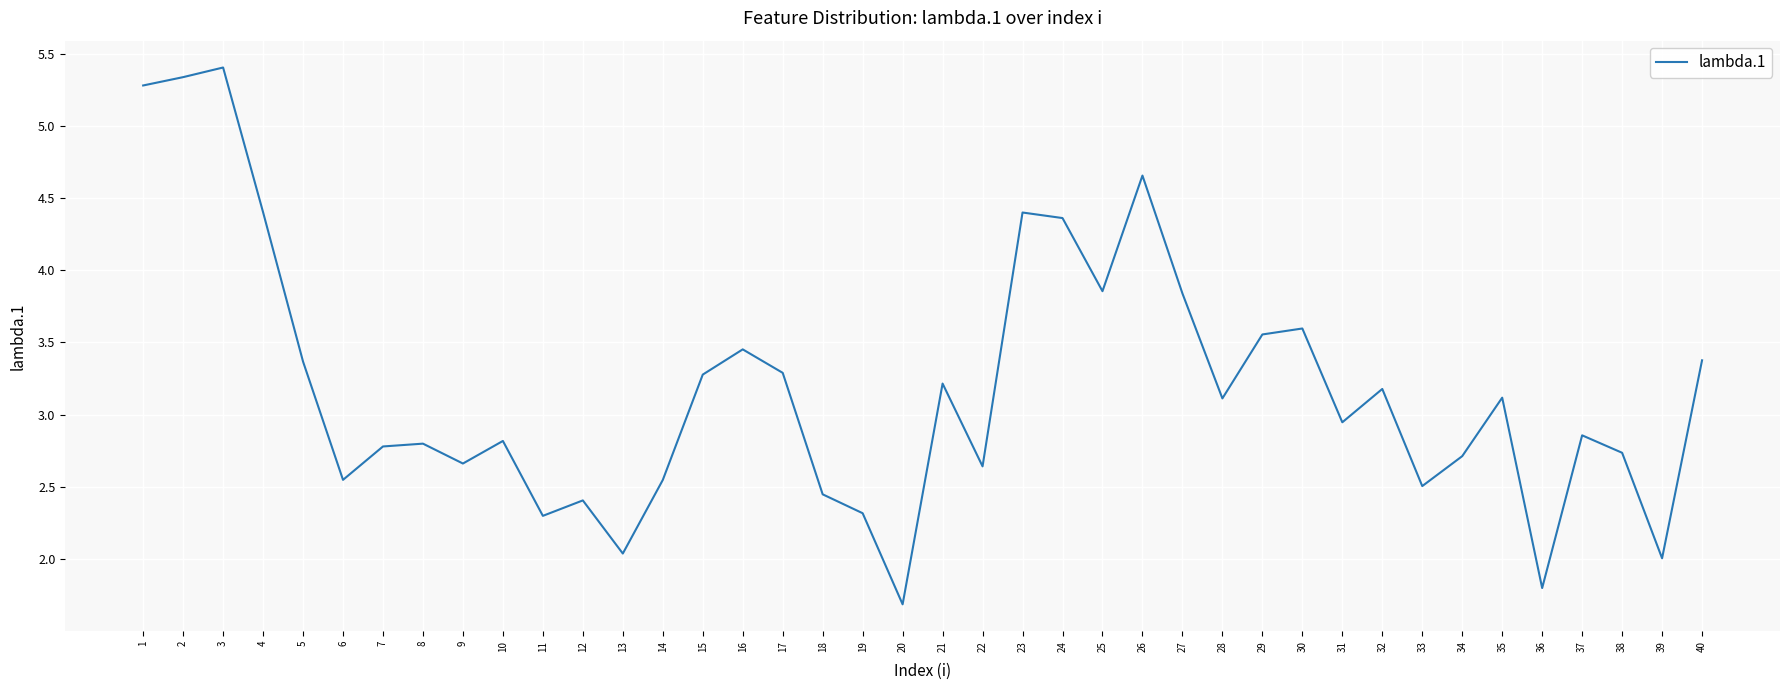

How many interior local peaks (higher than both neighbors) does the data have?

12